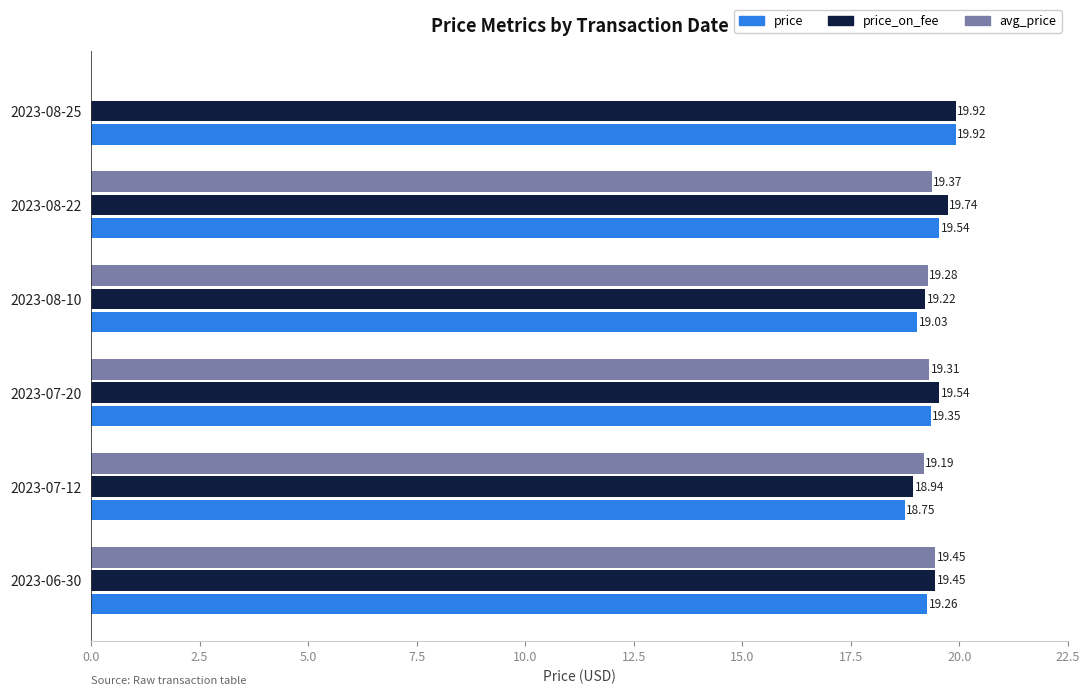

At which category is the sum across all series the highest?

2023-08-22